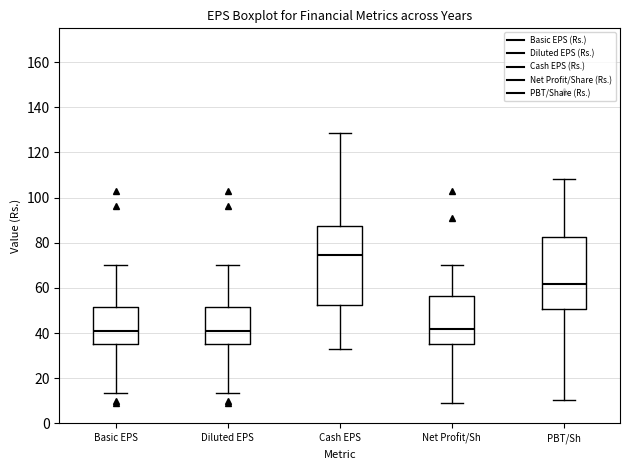

Reading left to right, read every box against the y-axis: the position of its median line, the range the box covers, and the ends of its whiskers. The values are not printed on the chart, so give them approximately, as read against the axis.

Basic EPS: median 42, box 36 to 52, whiskers 14 to 70
Diluted EPS: median 42, box 36 to 52, whiskers 14 to 70
Cash EPS: median 74, box 52 to 88, whiskers 32 to 128
Net Profit/Sh: median 42, box 36 to 56, whiskers 8 to 70
PBT/Sh: median 62, box 50 to 82, whiskers 10 to 108